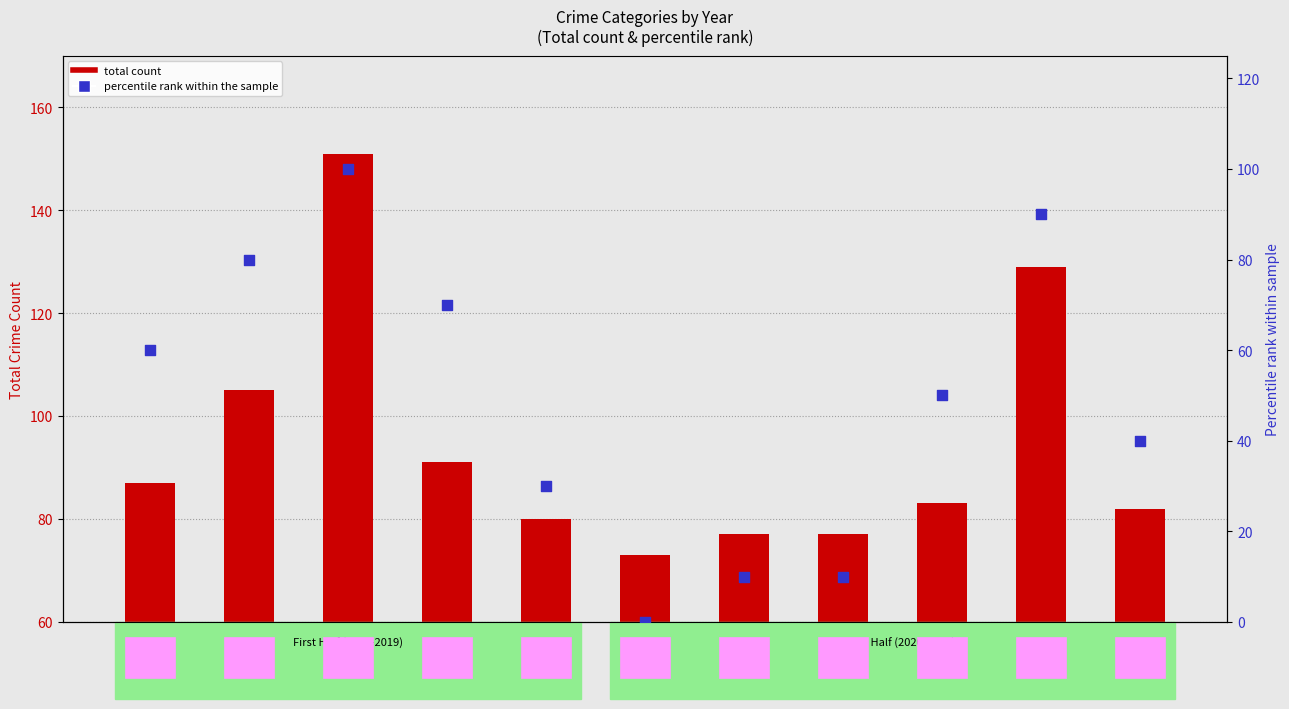

At how many categories does at least one series exceed 105?

2